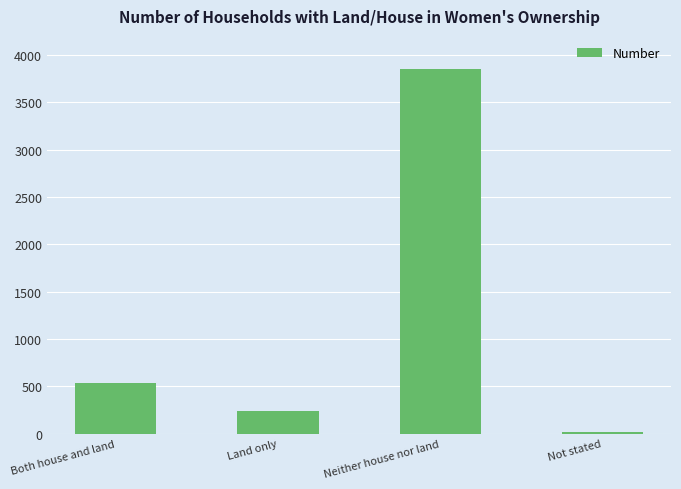

Reading left to right, extract all data points from this chart.

538	245	3850	17